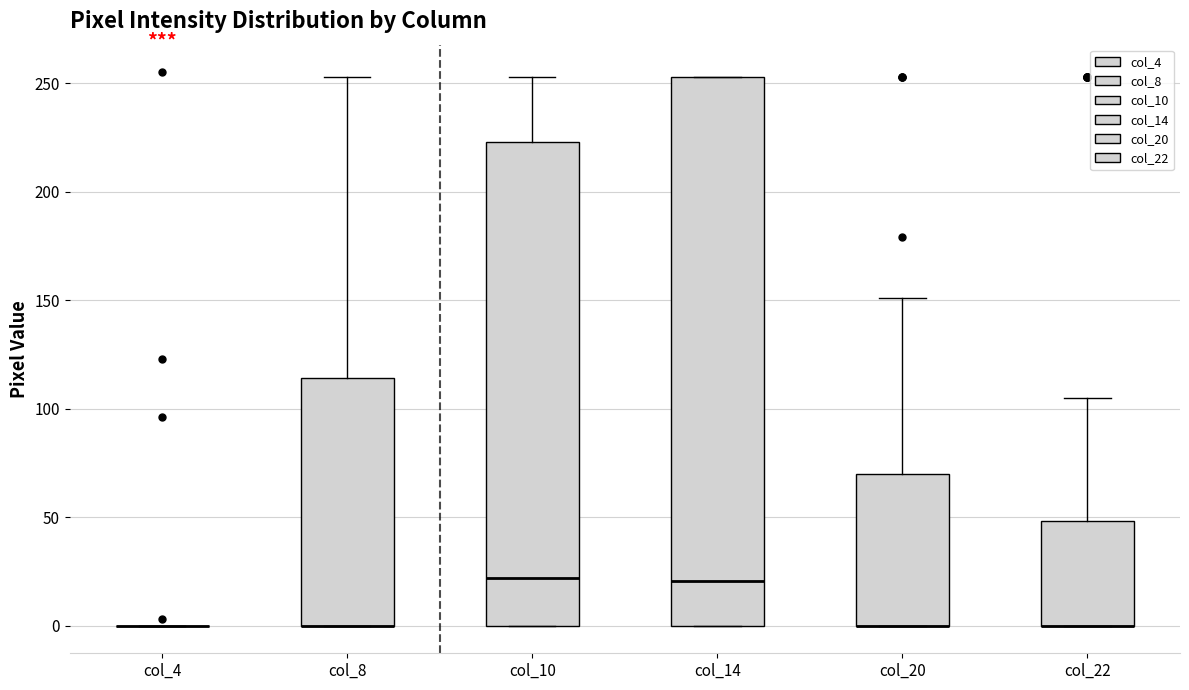

Reading left to right, read every box against the y-axis: the position of its median line, the range the box covers, and the ends of its whiskers. The values are not printed on the chart, so give them approximately, as read against the axis.

col_4: box collapsed to a line at 0, whiskers 0 to 0
col_8: median 0 (drawn on the box's lower edge), box 0 to 115, whiskers 0 to 255
col_10: median 20, box 0 to 225, whiskers 0 to 255
col_14: median 20, box 0 to 255, whiskers 0 to 255
col_20: median 0 (drawn on the box's lower edge), box 0 to 70, whiskers 0 to 150
col_22: median 0 (drawn on the box's lower edge), box 0 to 50, whiskers 0 to 105